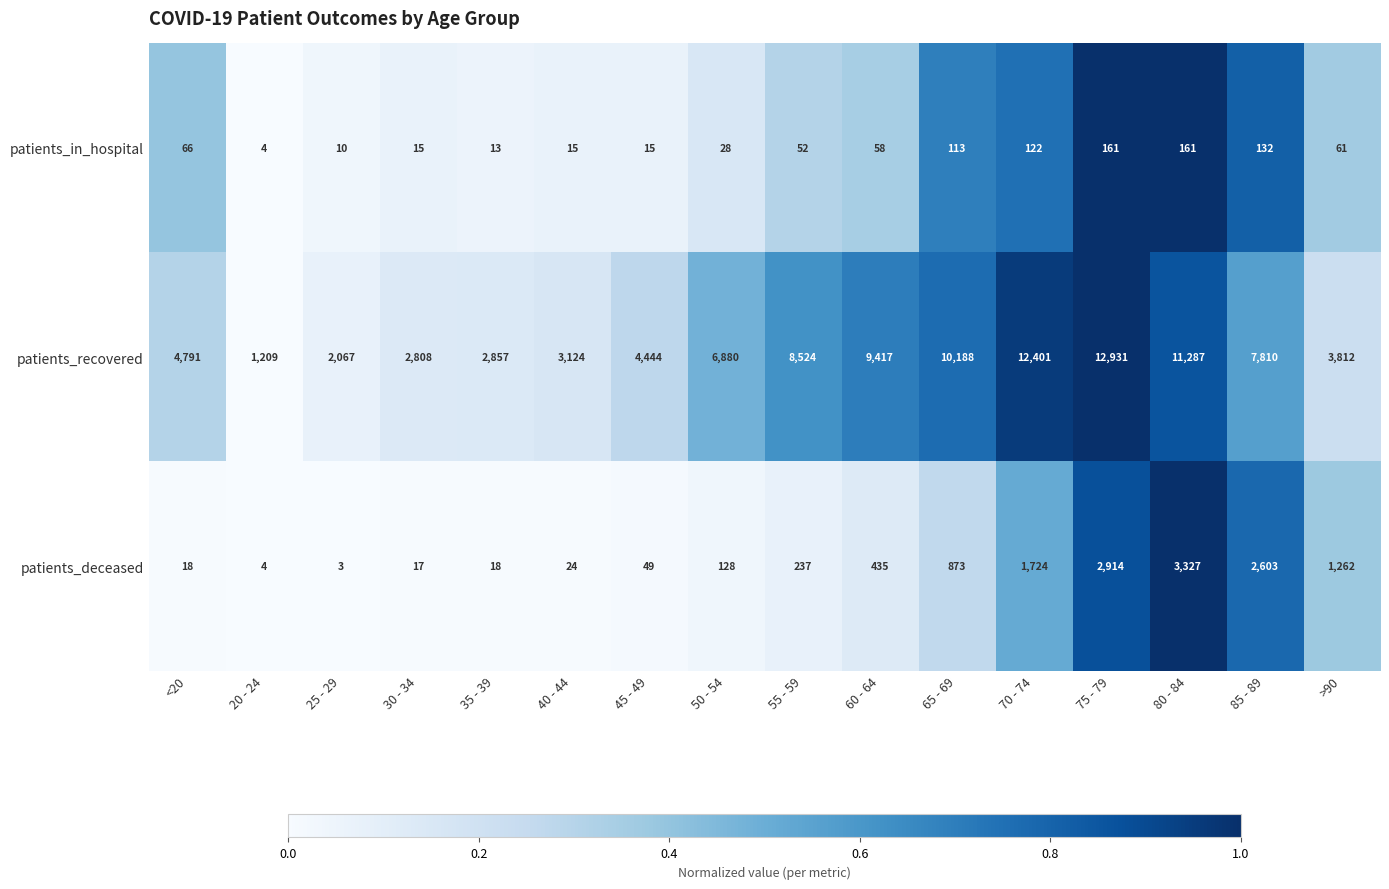

At which label does patients_deceased reach its peak?

80 - 84